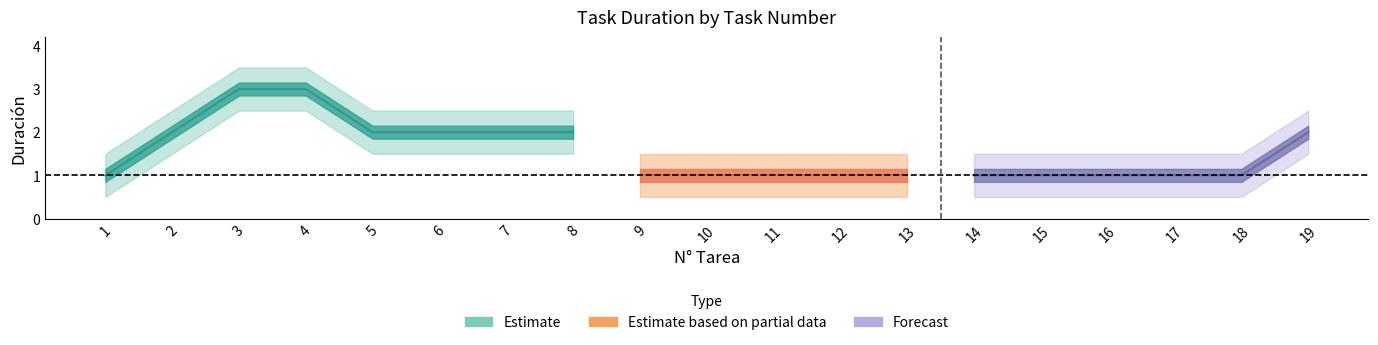

List the labels in order of value, largest first.

3, 4, 2, 5, 6, 7, 8, 19, 1, 9, 10, 11, 12, 13, 14, 15, 16, 17, 18